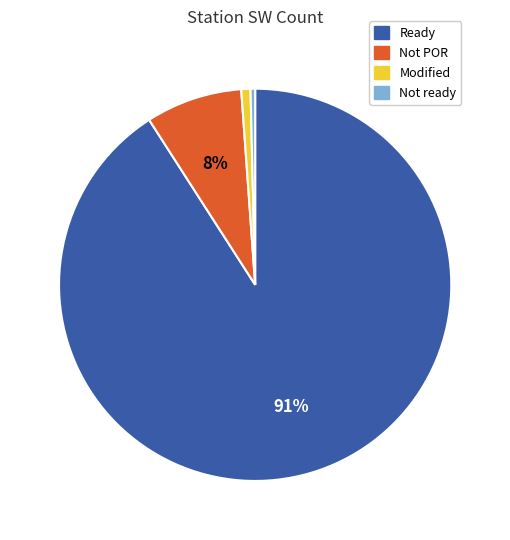

Does any single category account for the majority?

Yes